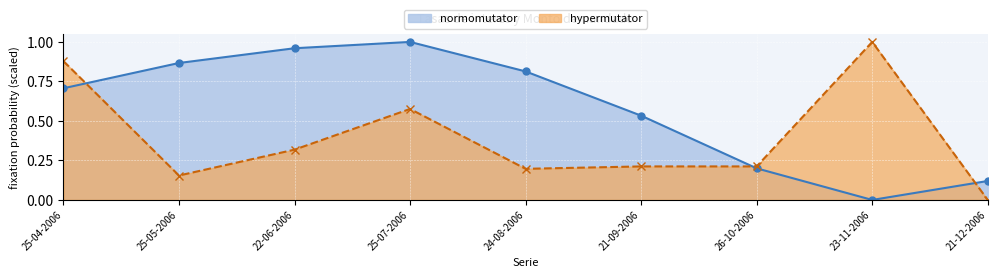

What is the difference between the second highest and second lowest values in the normomutator series?

0.8